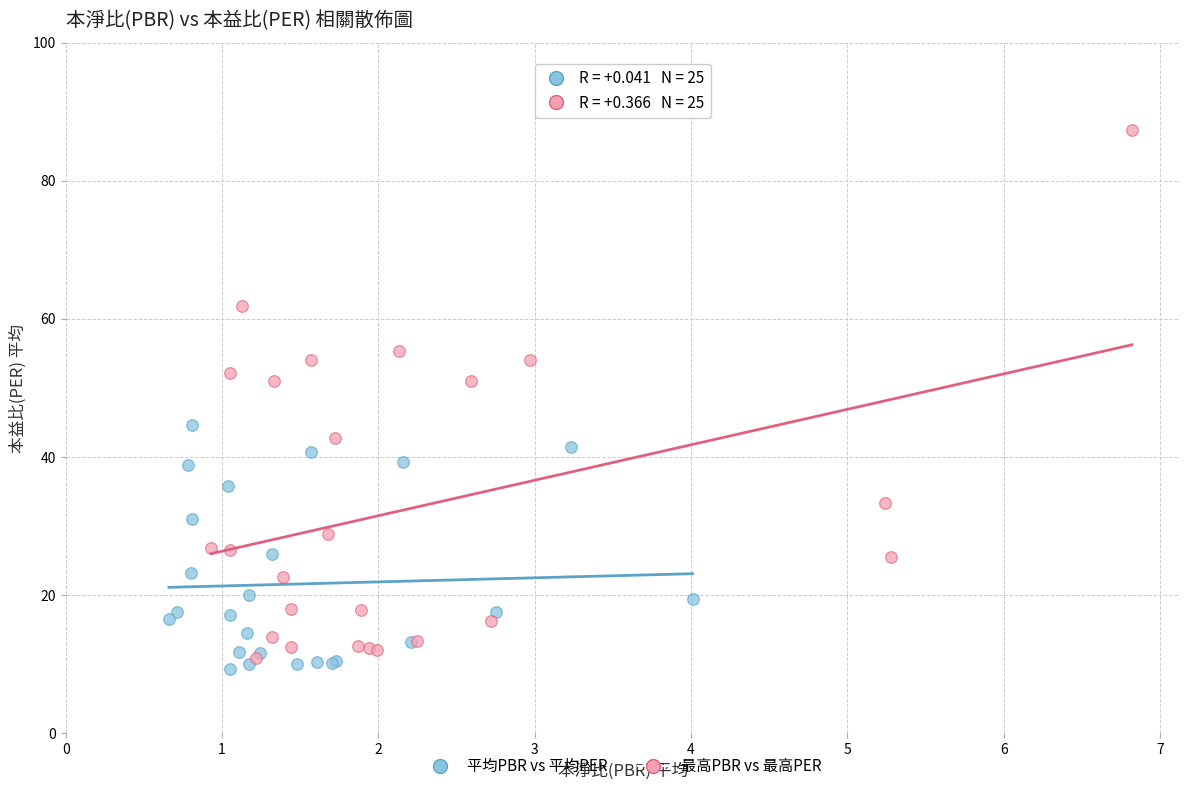

Which series contains the highest Y value?

最高PBR vs 最高PER